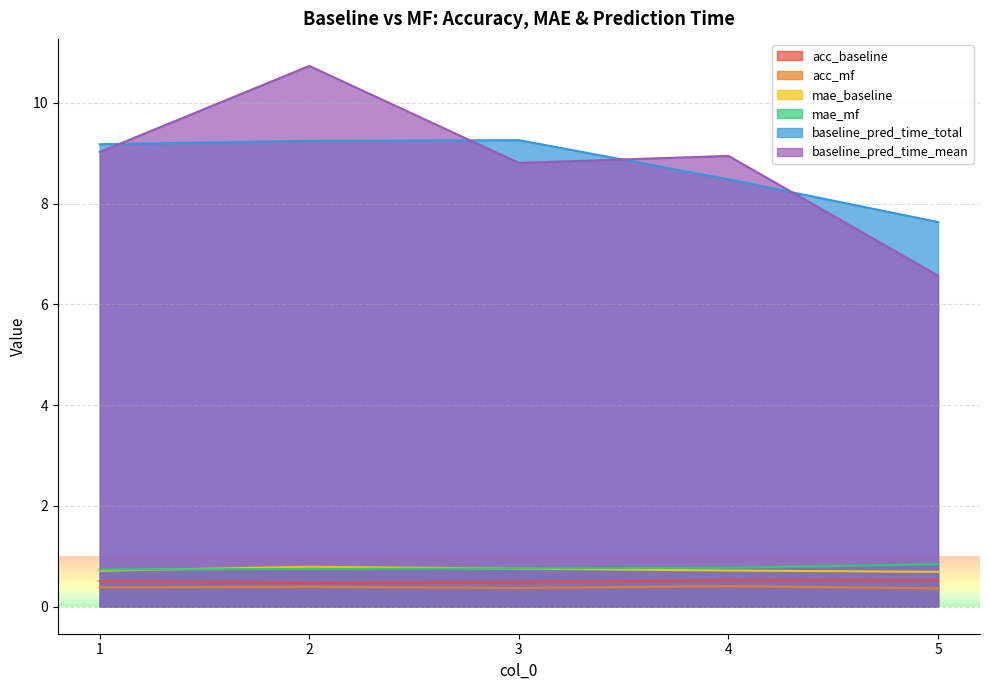

At which label does mae_baseline reach its minimum?

5